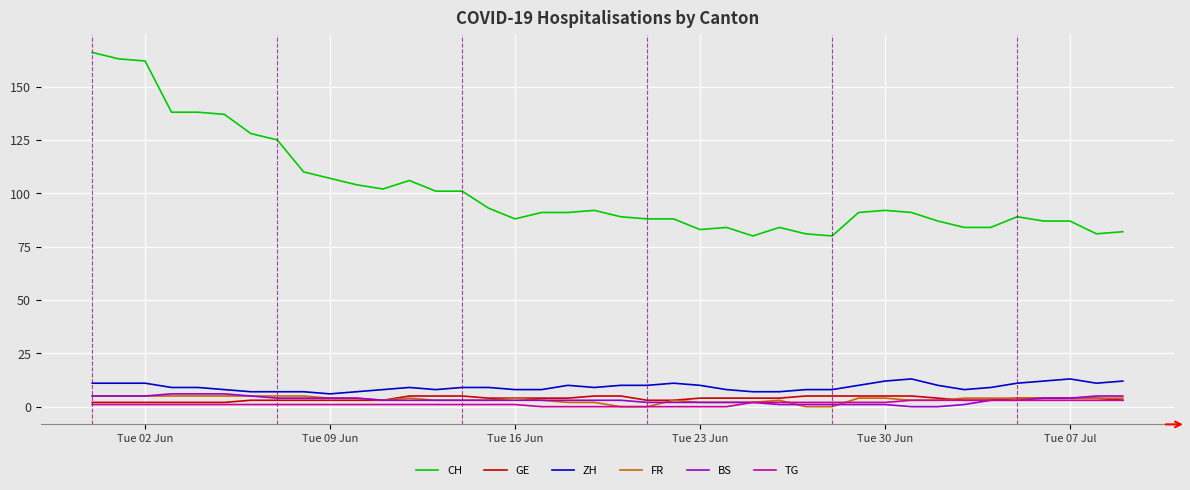

Does the chart display data point markers on the line(s)?

No